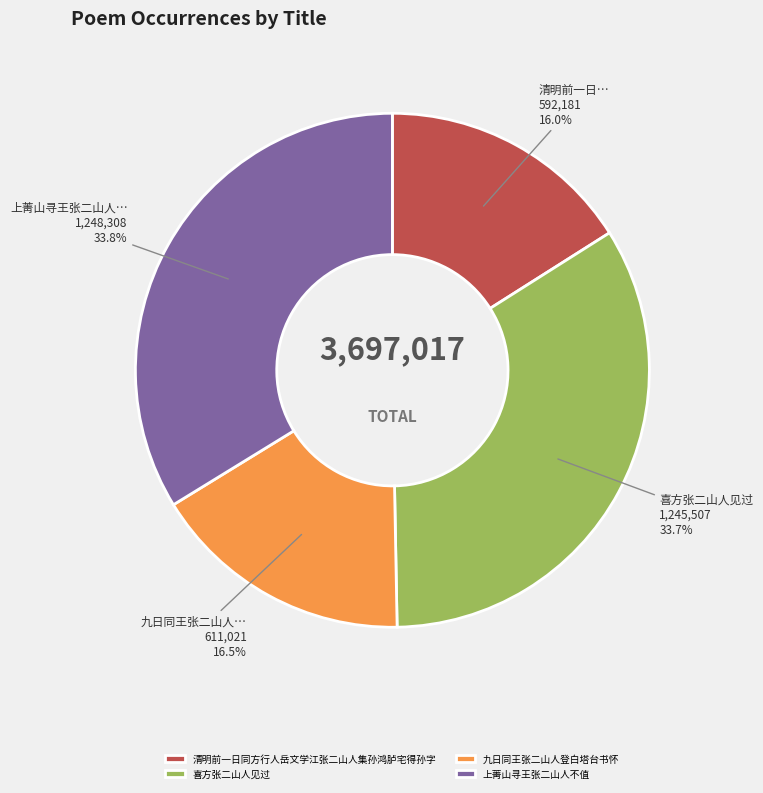

Is there a majority slice in this chart?

No